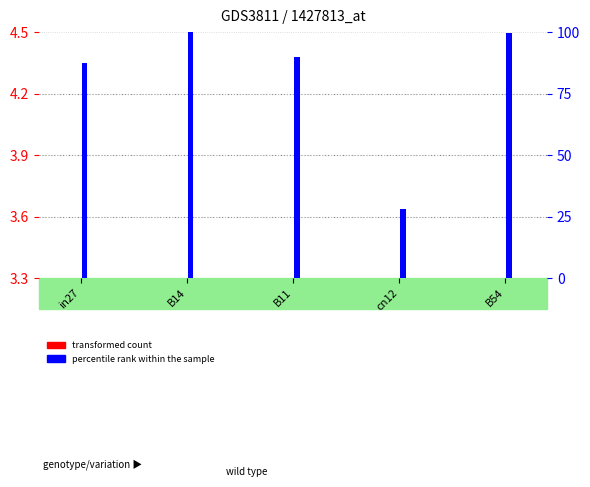

At how many categories does at least one series exceed 23?

5